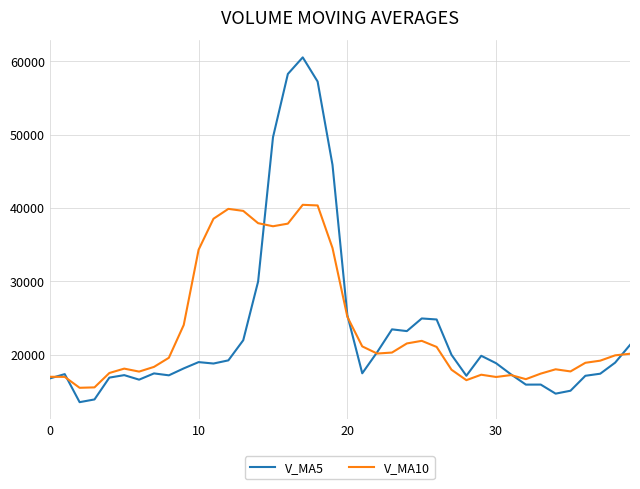

Which series has the widest spread of values?

V_MA5